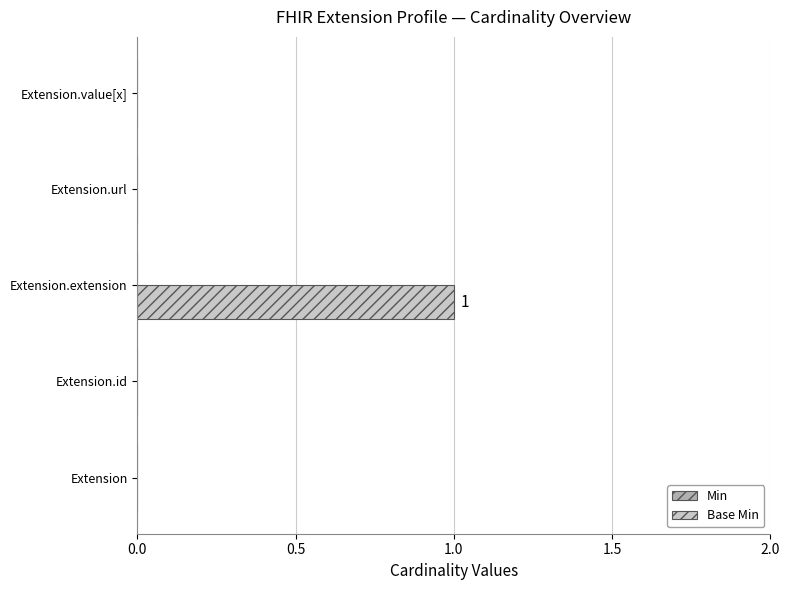

True or false: the data shows 0 at Extension.value[x].

True